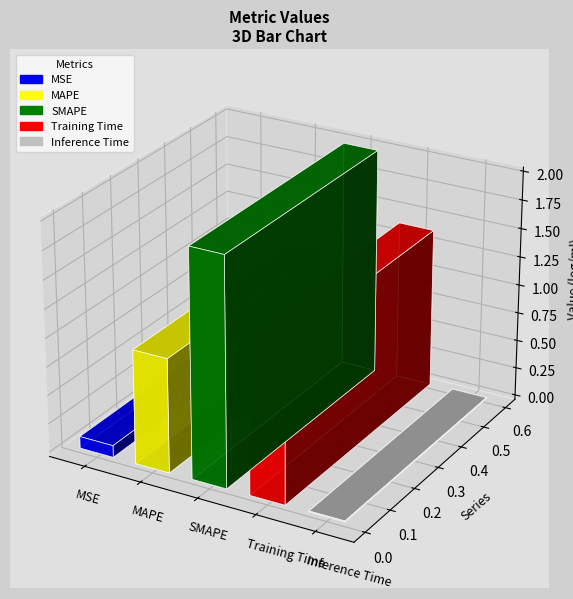

The chart shows a value of 0.1 at MSE. True or false?

True